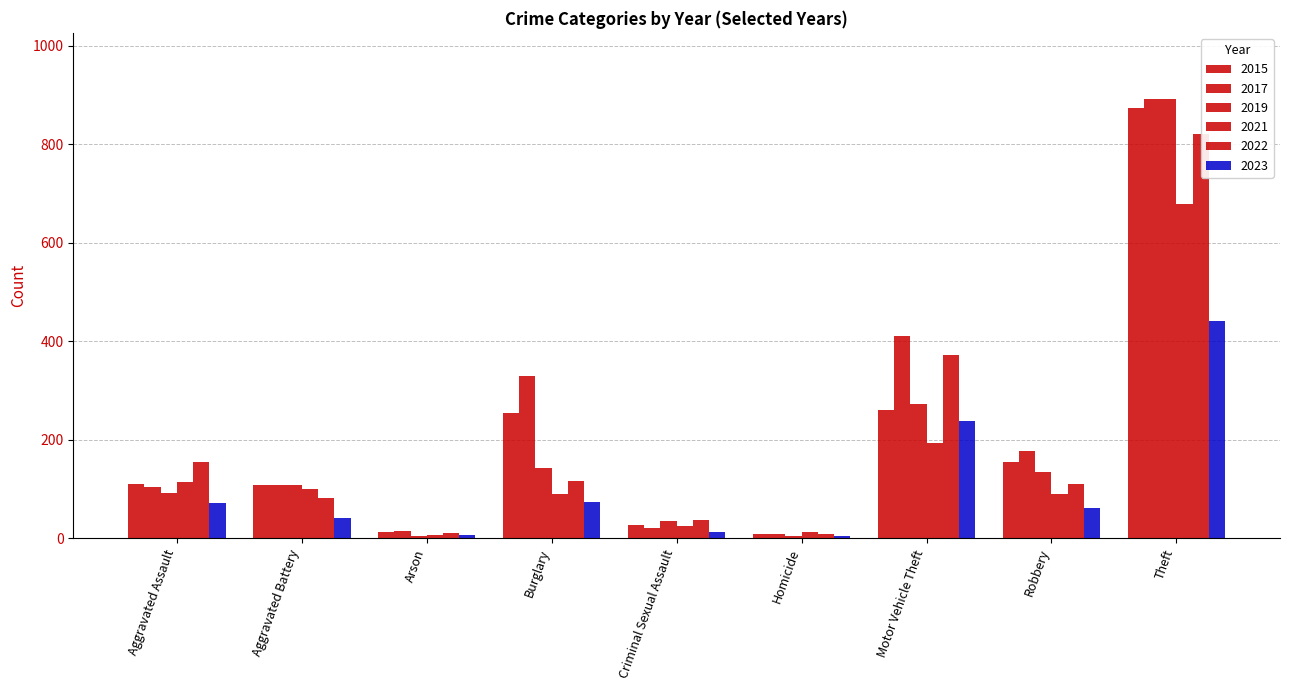

Which label corresponds to the largest value in the chart?

Theft